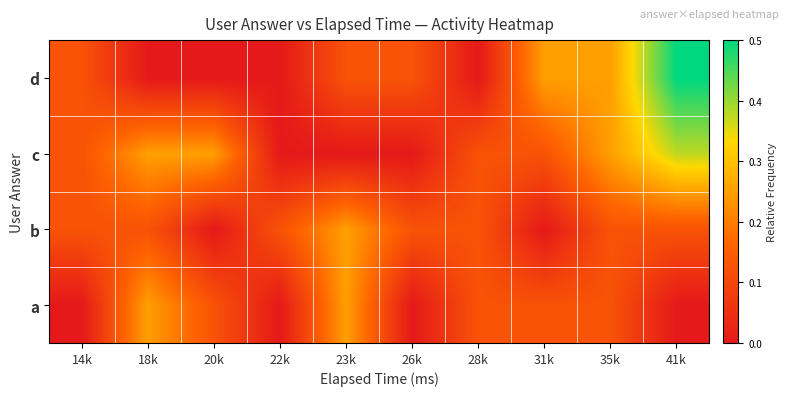

At which category does the chart reach its peak across all series?

41k